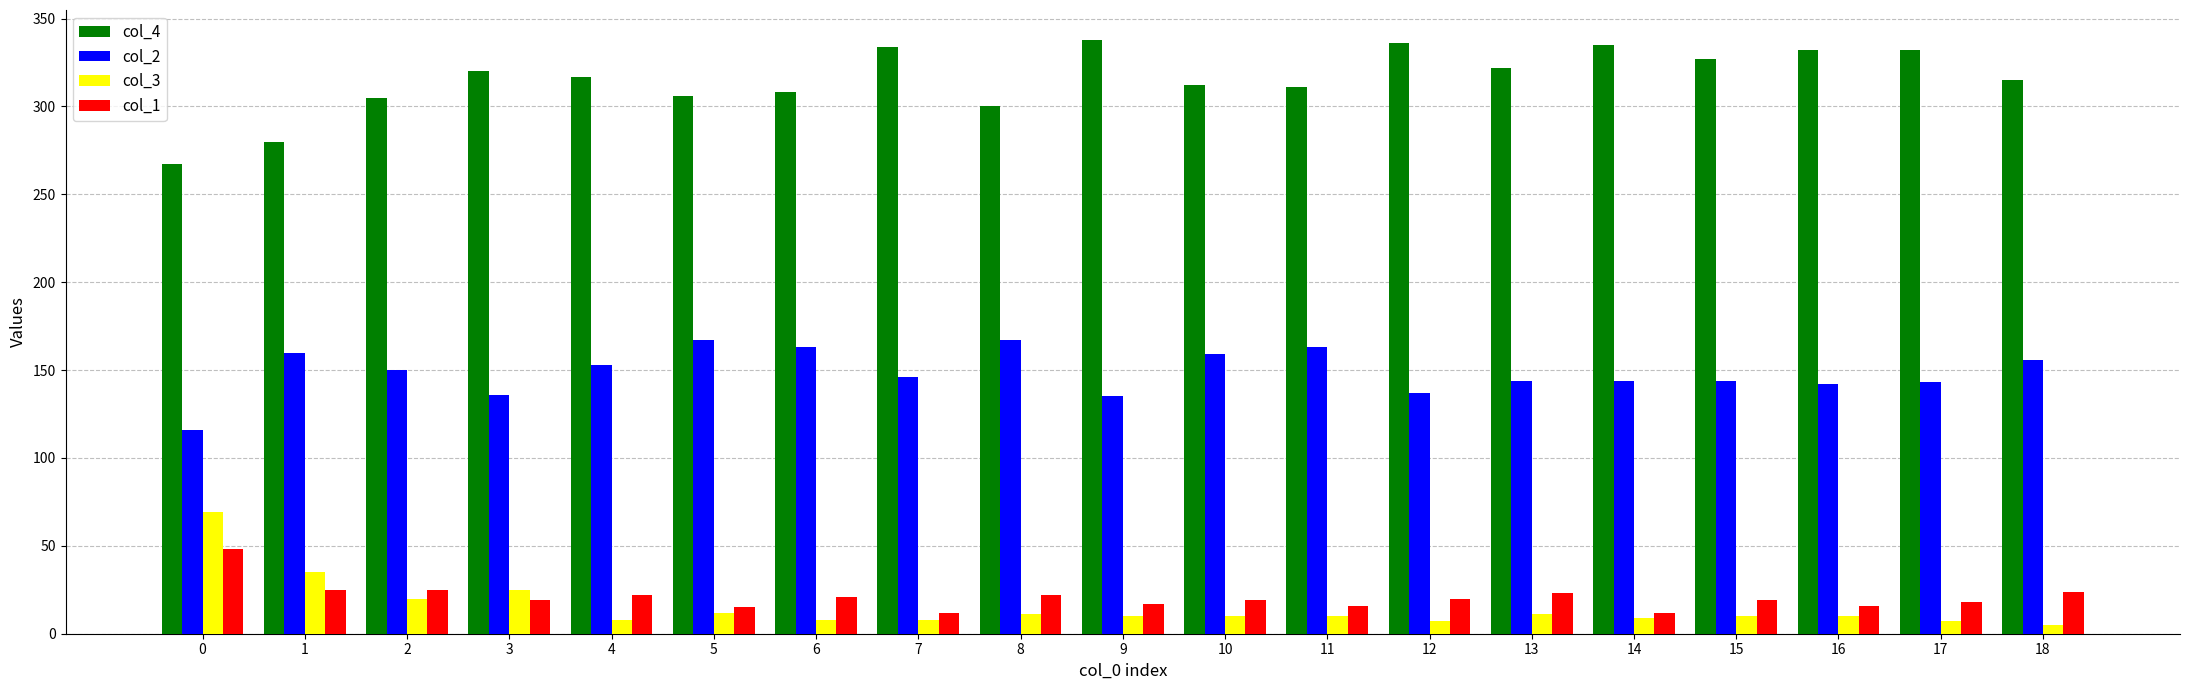

What is the greatest value displayed?

338